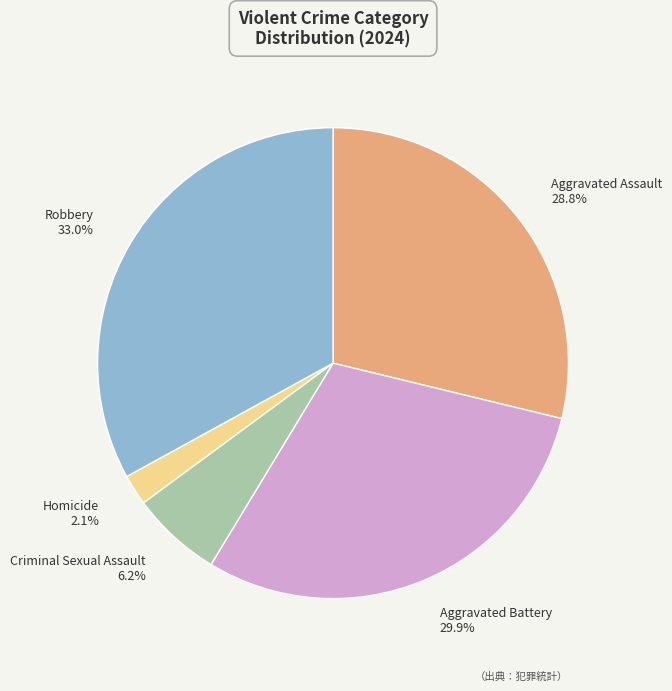

Rank the categories by value from highest to lowest.

Robbery, Aggravated Battery, Aggravated Assault, Criminal Sexual Assault, Homicide